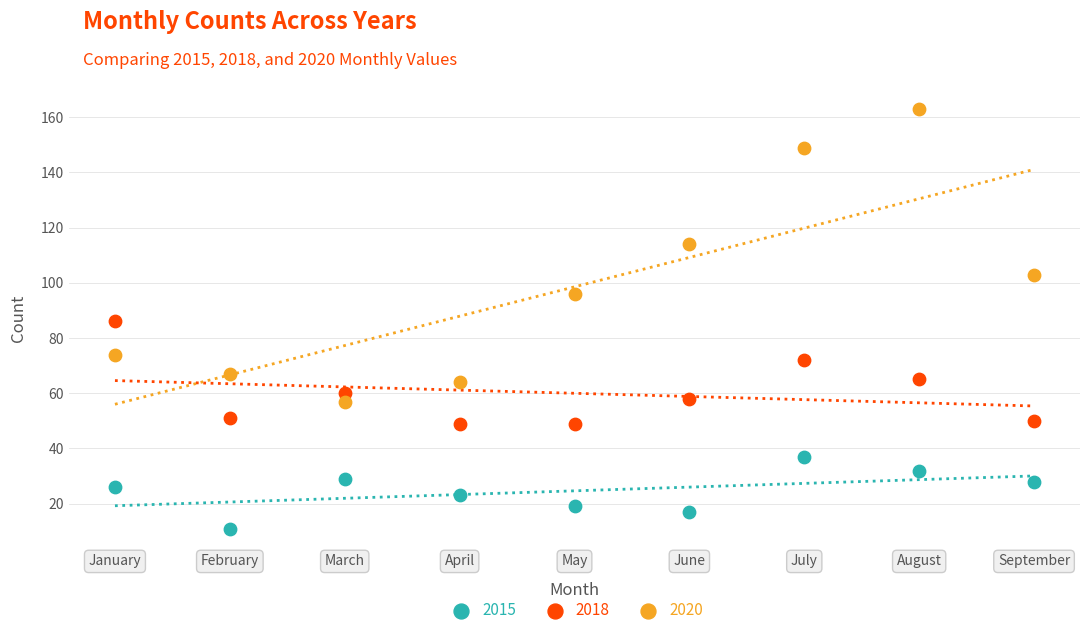

Which series reaches the maximum Y coordinate?

2020